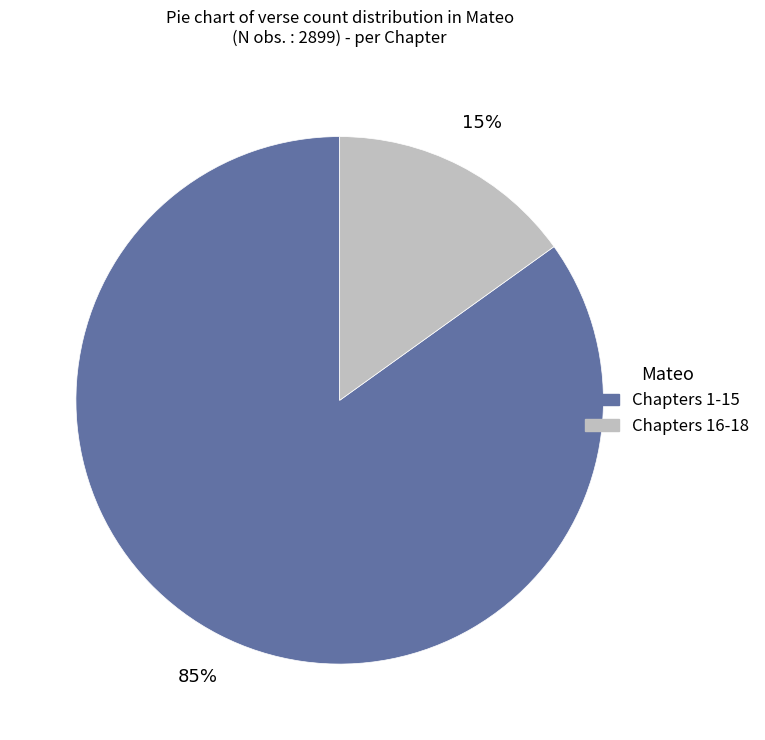

To the nearest percent, what is the average slice percentage?

50%